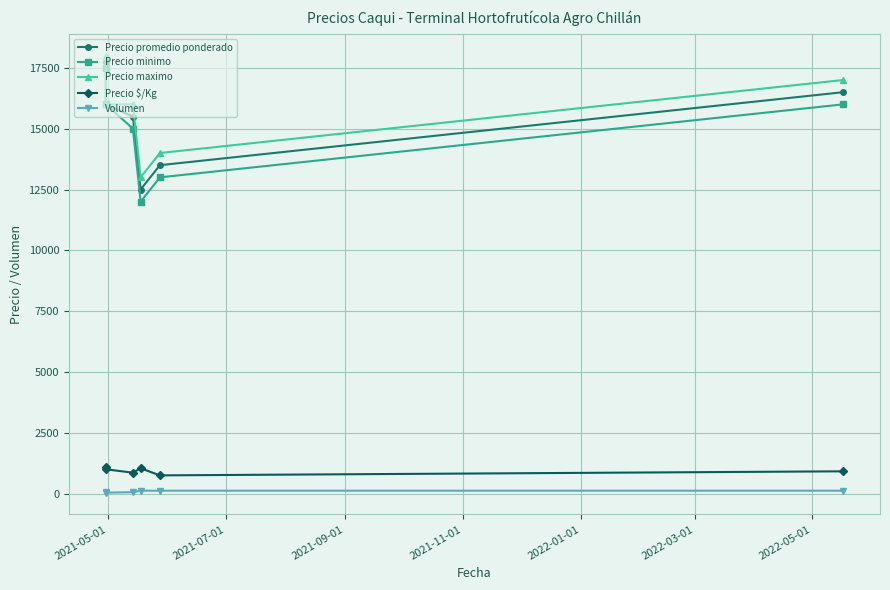

Which has a higher value, 2021-09-01 or 2021-05-01?

2021-05-01